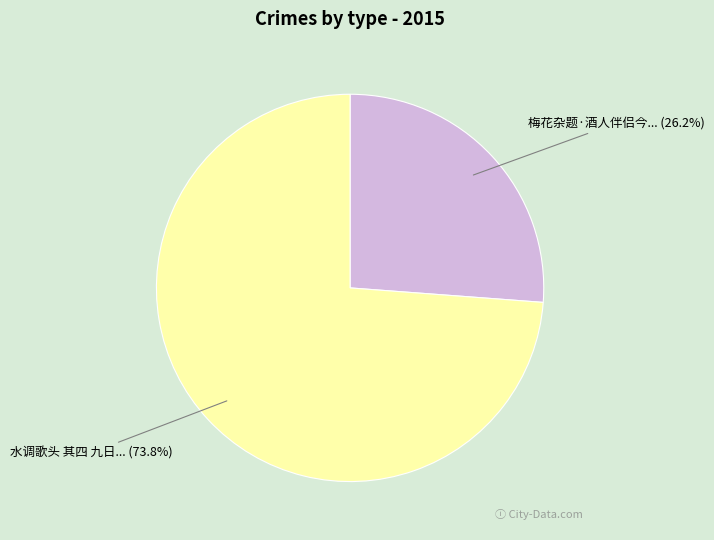

Does any single category account for the majority?

Yes